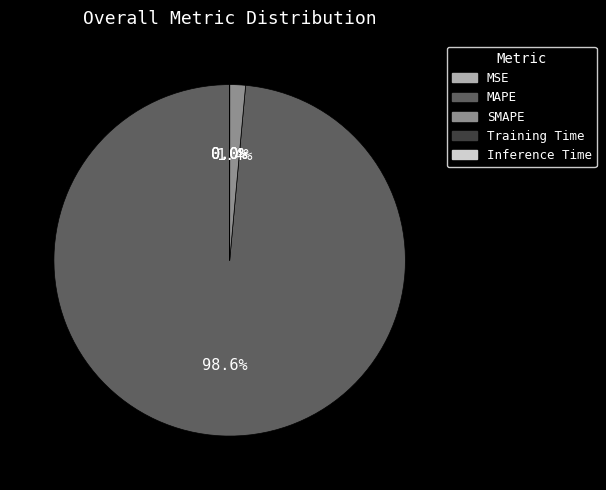

What is the majority slice?

MAPE